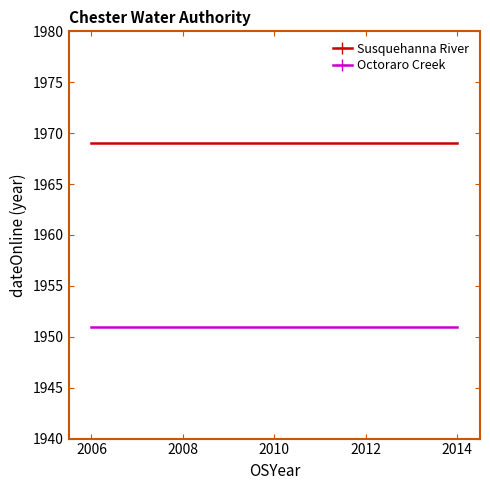

What is the highest value of the Octoraro Creek series?

1951